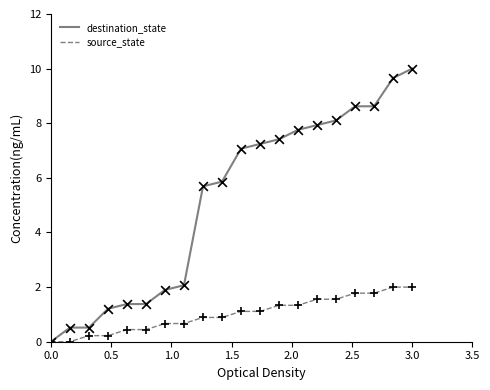

Which series has the largest range (max minus min)?

destination_state